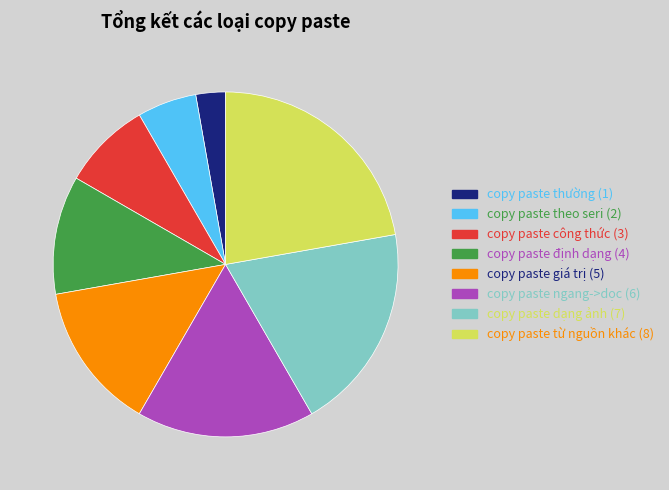

Is there any slice that represents more than half of the pie?

No